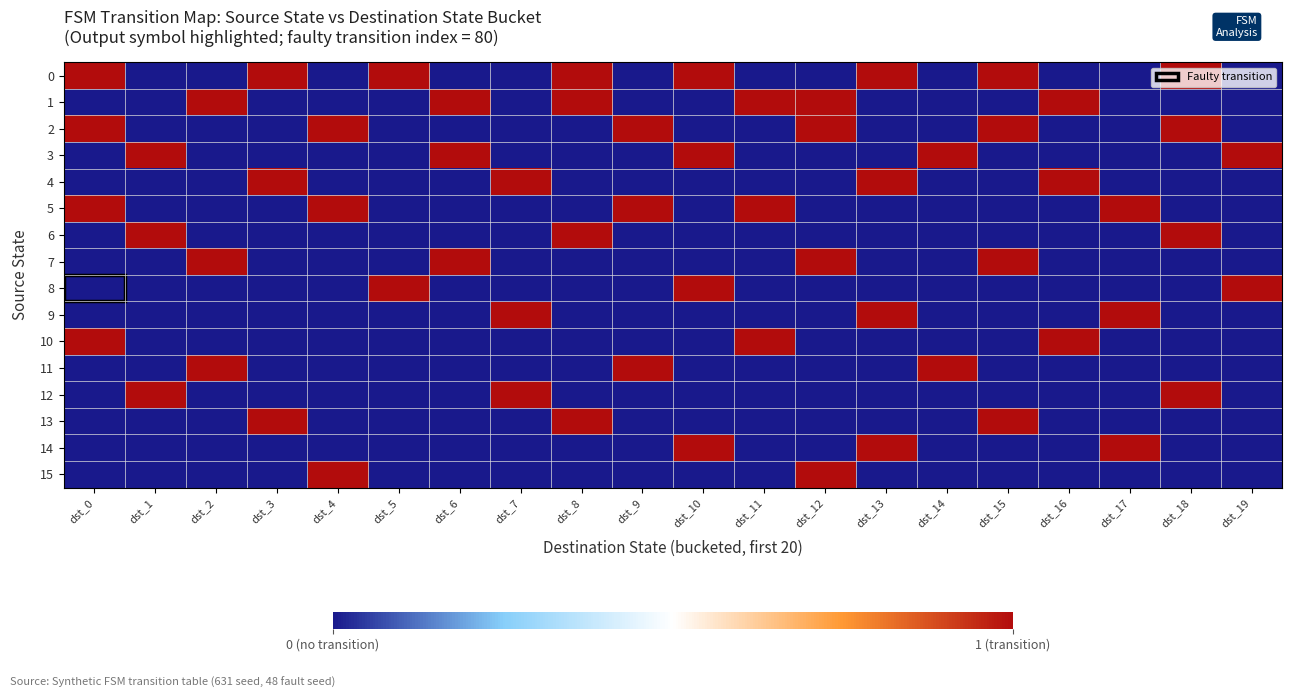

What is the difference between the highest and lowest values at dst_8?

1